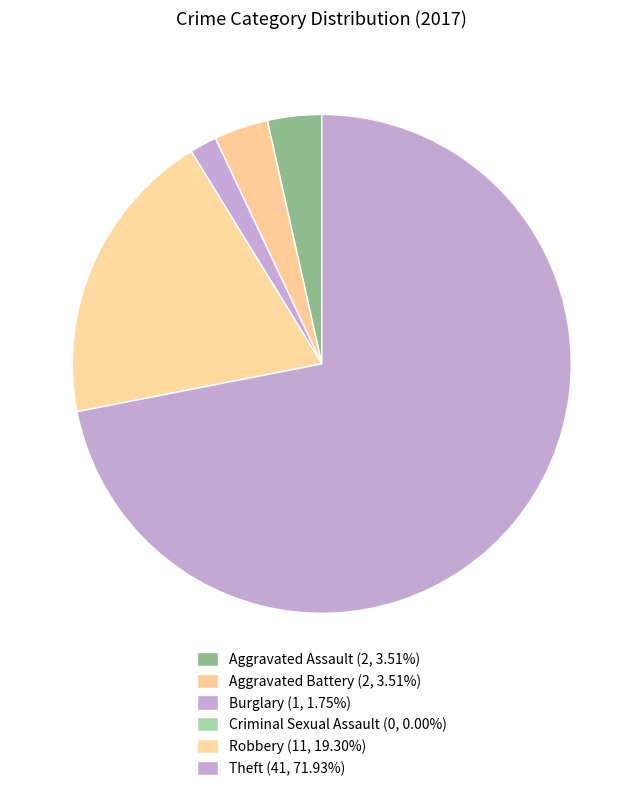

To the nearest percent, what is the difference between the Robbery and Criminal Sexual Assault slice percentages?

19%